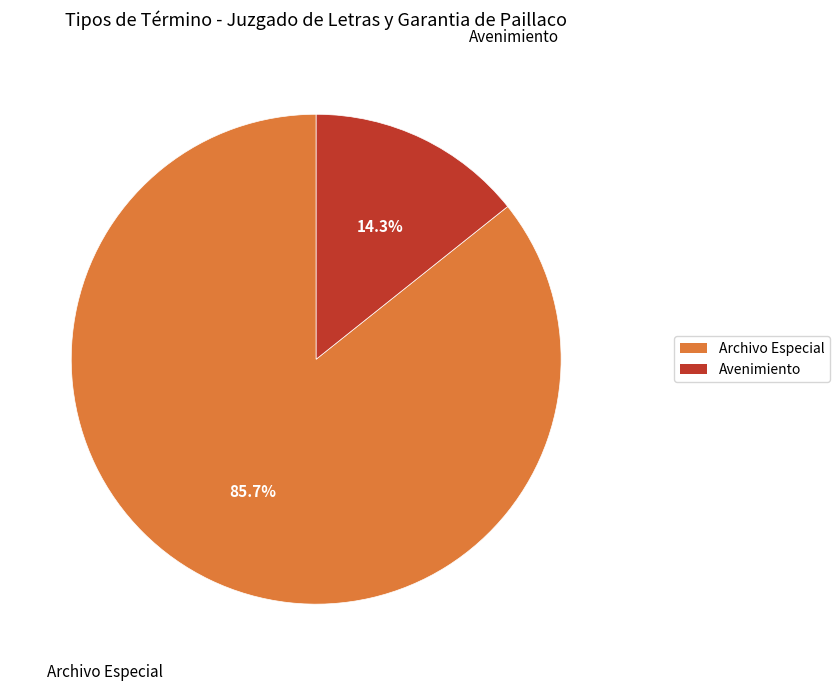

Is it true that Archivo Especial is 86% of the pie?

True